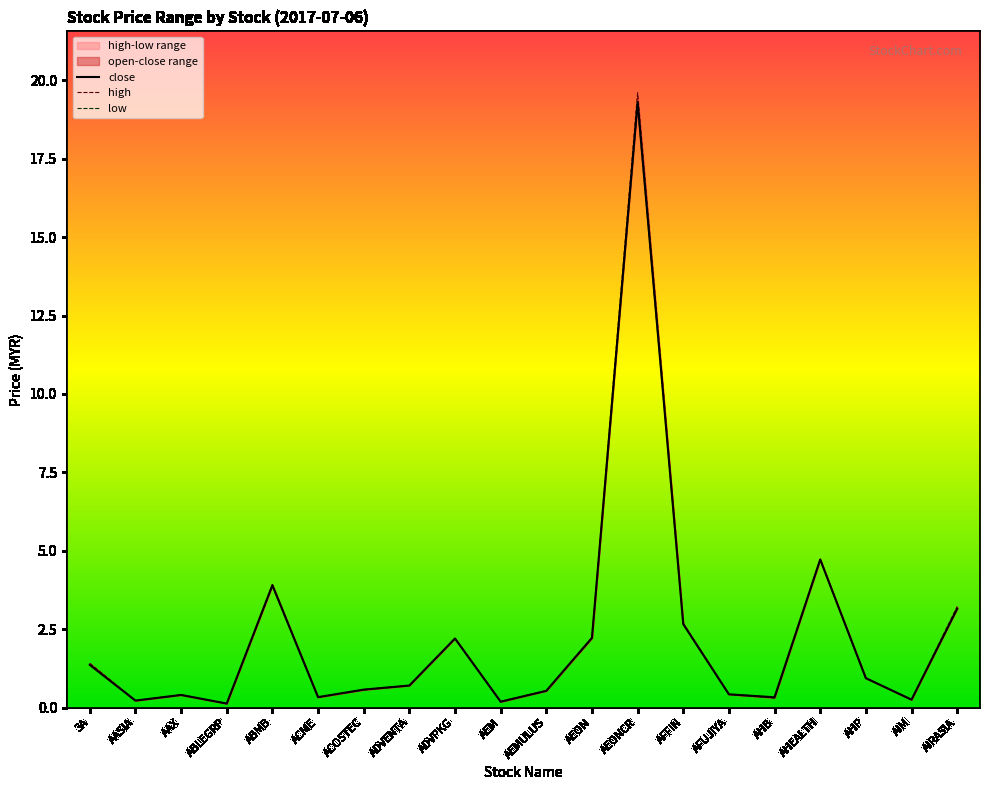

True or false: high and low cross at least once.

False